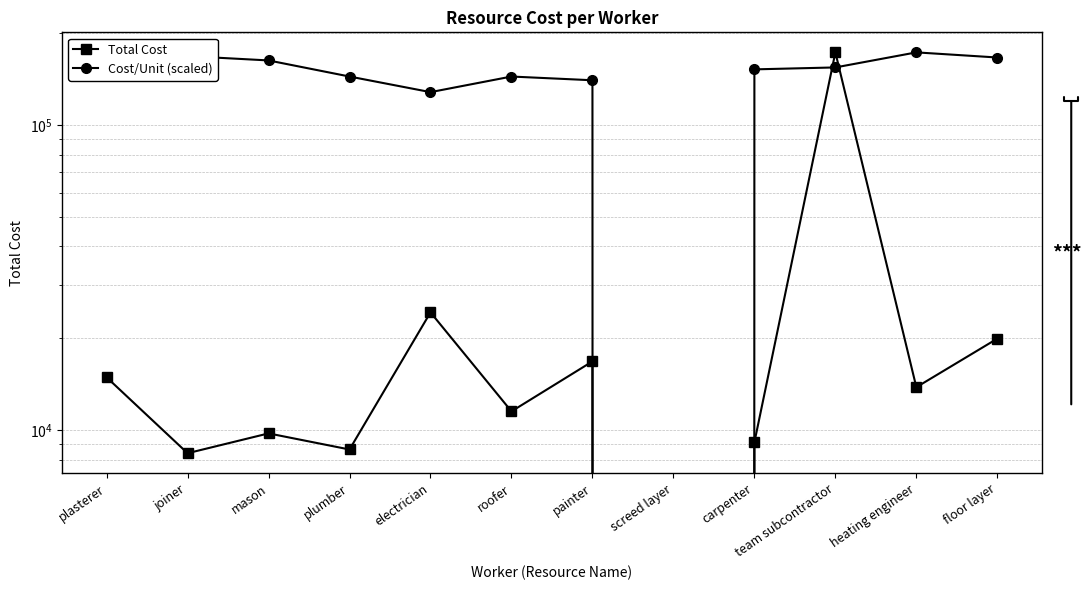

Which series ends up on top after the final intersection of Total Cost and Cost/Unit (scaled)?

Cost/Unit (scaled)